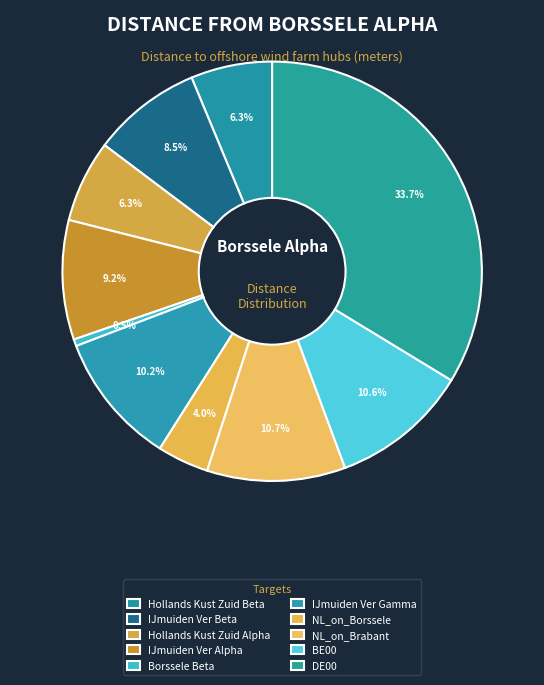

To the nearest percent, what portion does IJmuiden Ver Alpha represent?

9%